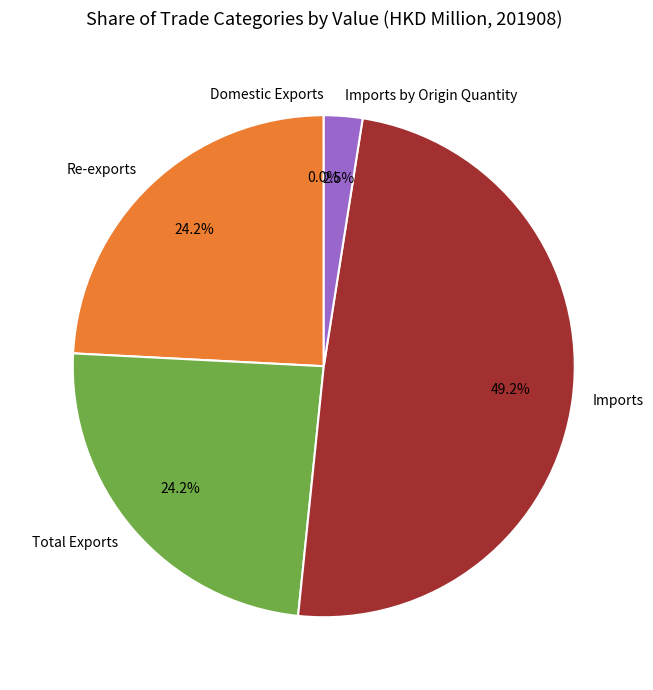

Which category has the biggest portion of the pie?

Imports